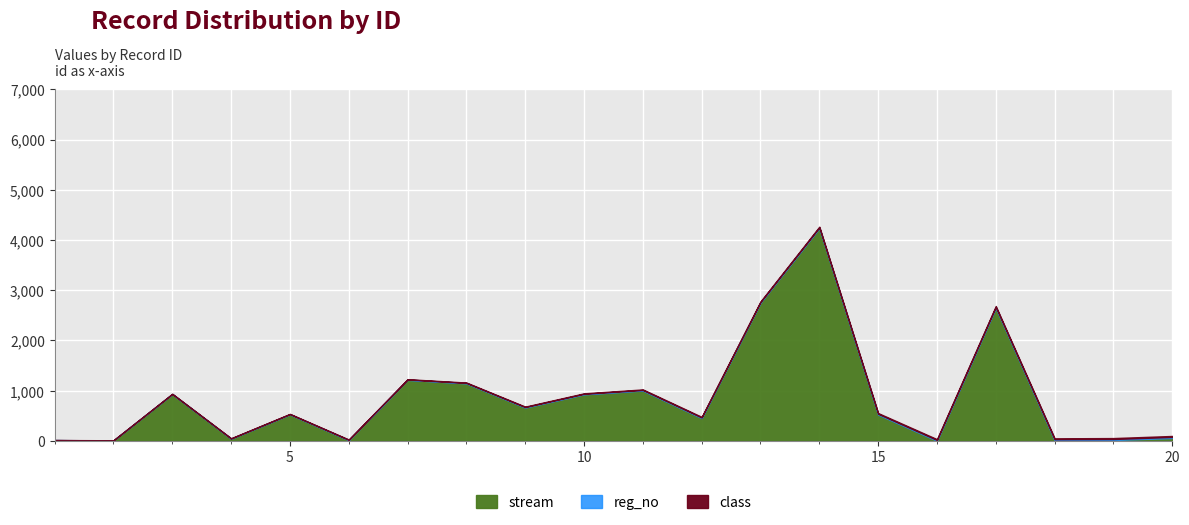

True or false: reg_no and class cross at least once.

False